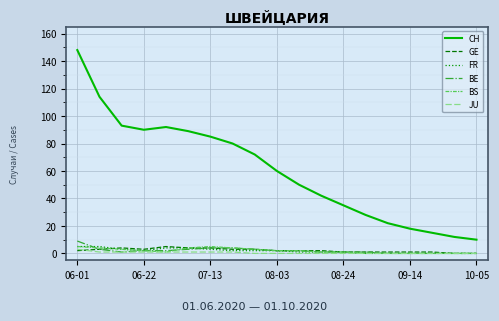

True or false: CH and FR cross at least once.

False